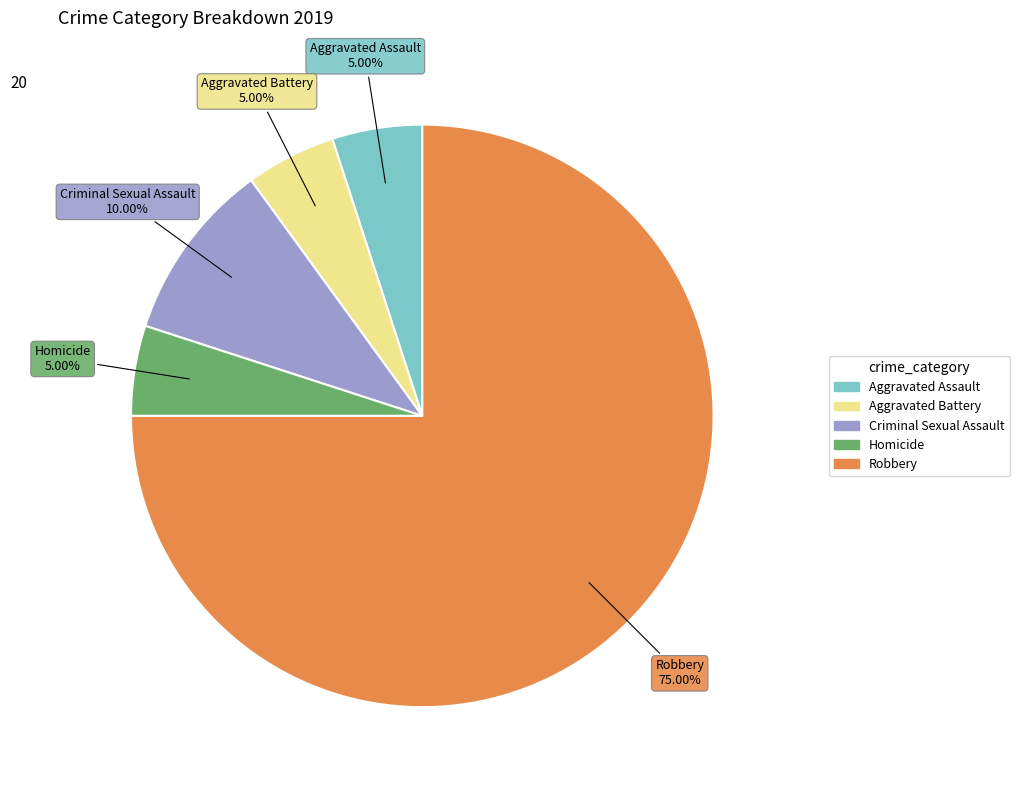

Is it true that Aggravated Battery is 5% of the pie?

True